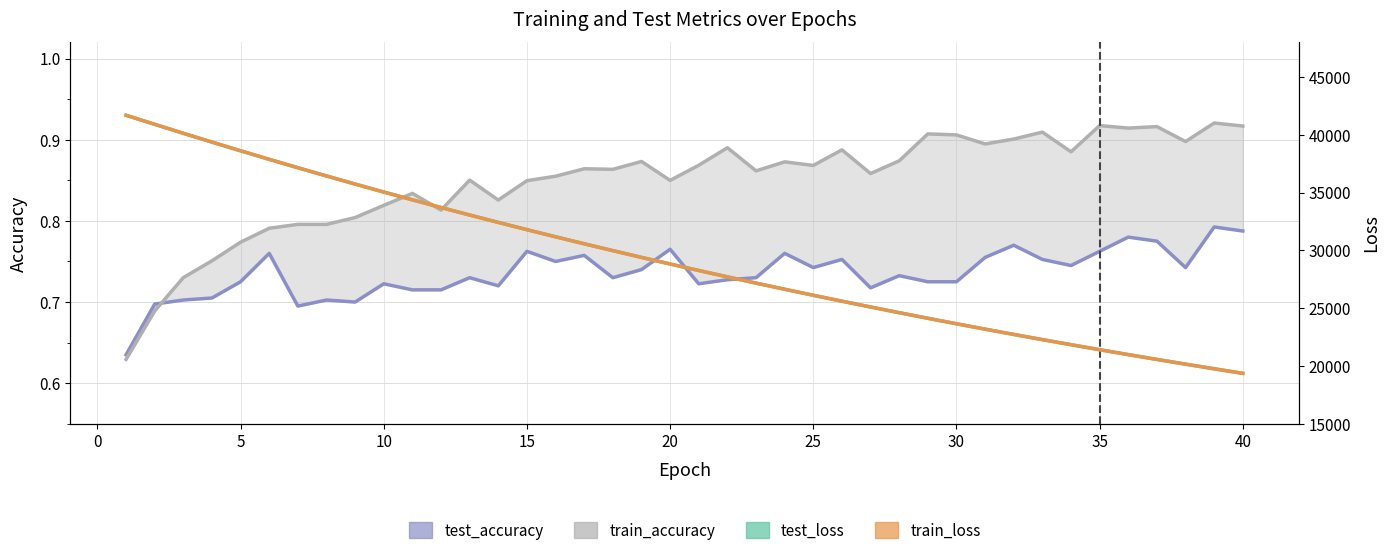

What is the average value of the train_loss series?

29238.4